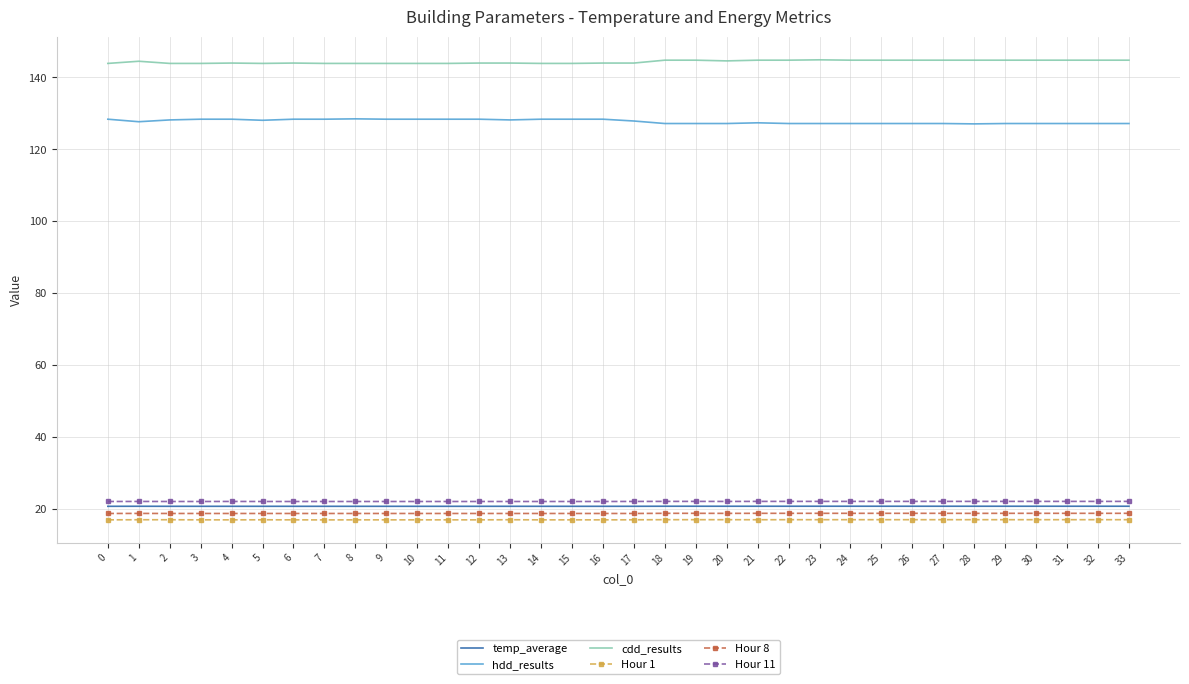

Is it true that cdd_results equals 144.8 at 33?

True